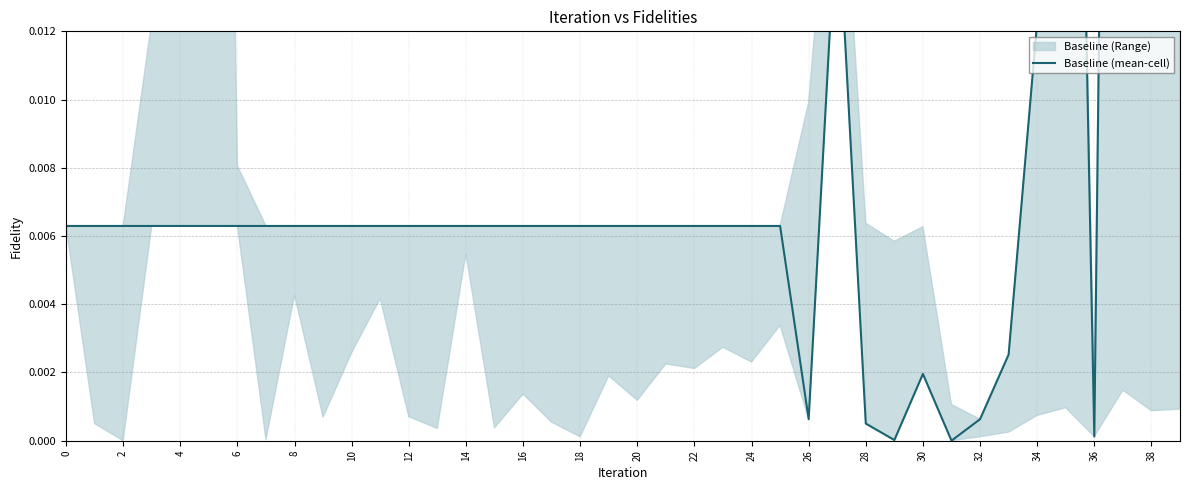

True or false: there are more than 0 points higher than both neighbors.

True